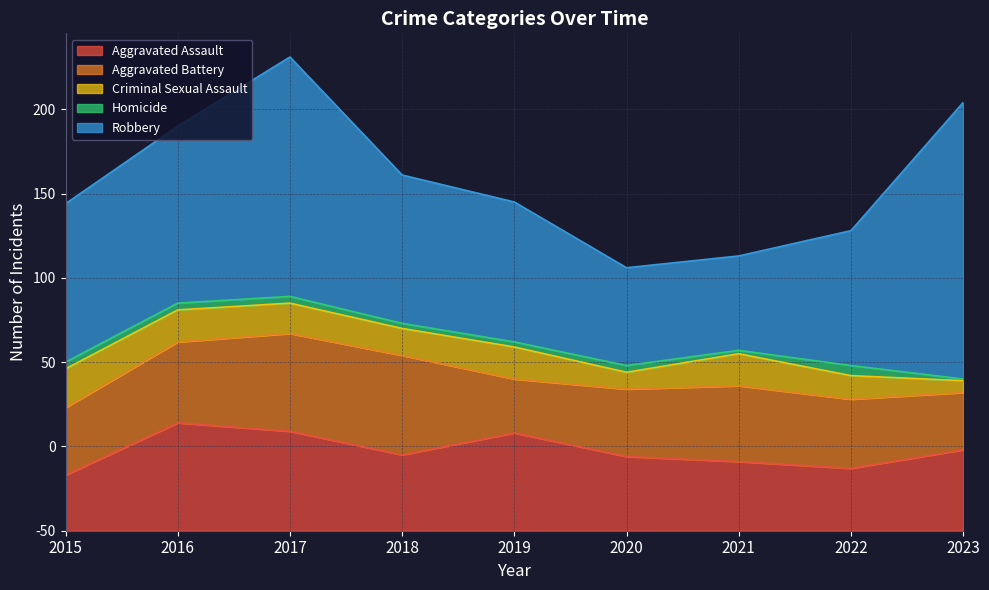

Rank the categories by Aggravated Assault value from highest to lowest.

2016, 2017, 2019, 2023, 2018, 2020, 2021, 2022, 2015